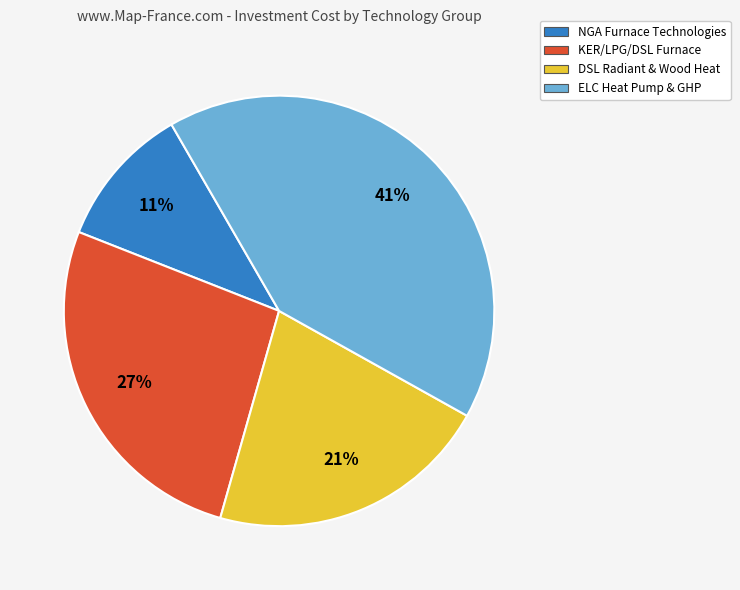

Is there a majority slice in this chart?

No